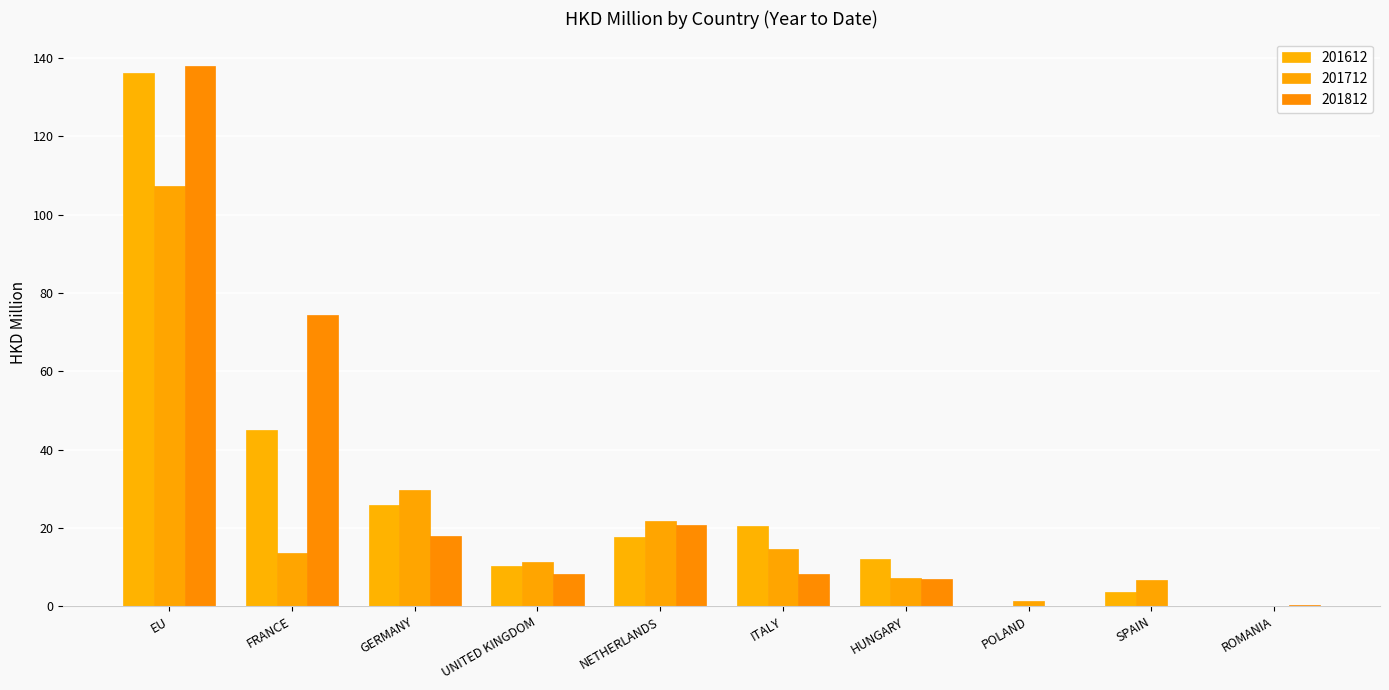

What is the difference between the second highest and minimum values in the 201612 series?

45.0